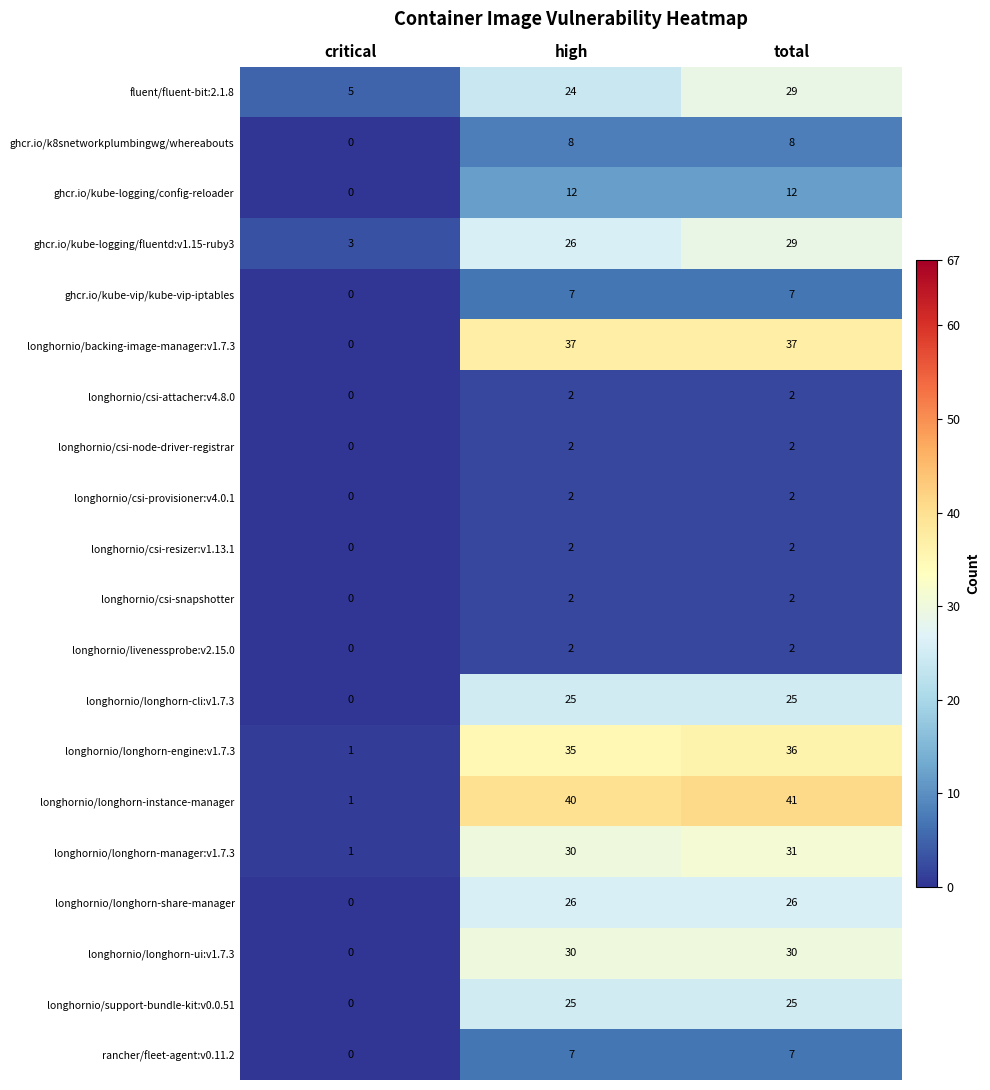

How many distinct data groups are displayed?

20